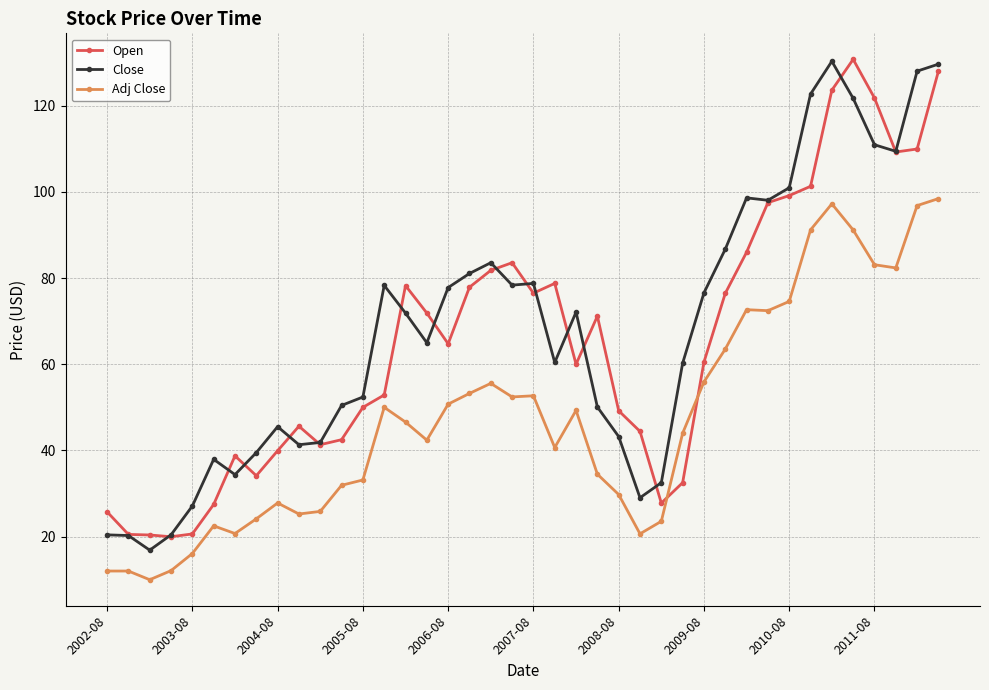

True or false: Close and Adj Close intersect in this chart.

False